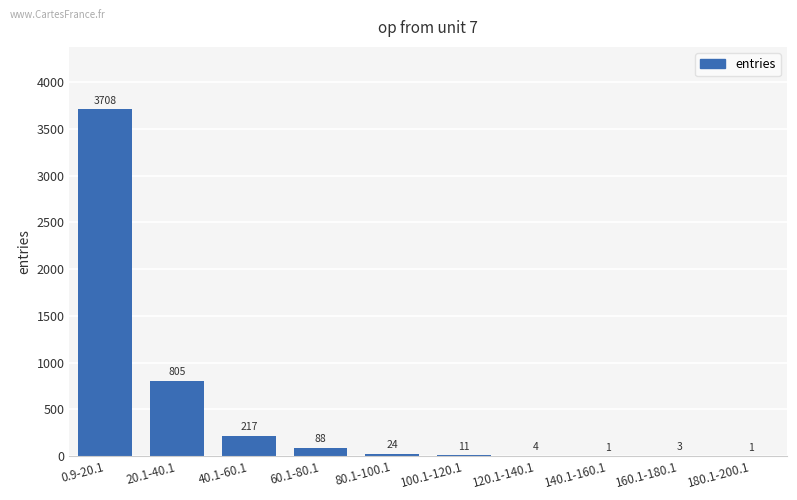

Is it true that the value at 180.1-200.1 is 1?

True